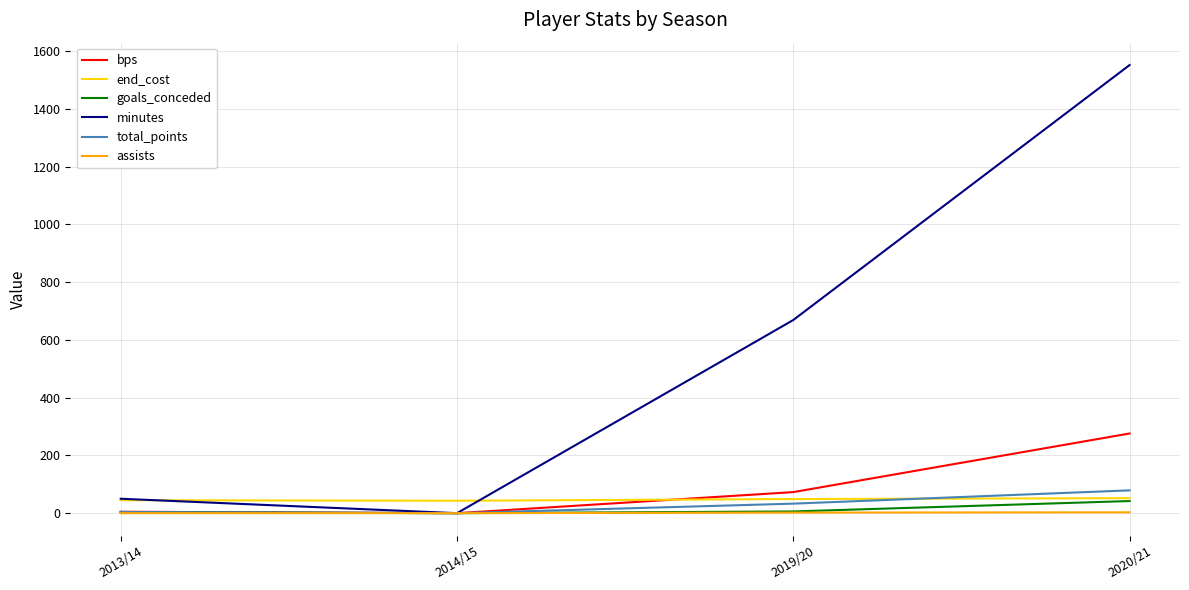

True or false: assists has more than 1 points higher than both neighbors.

False